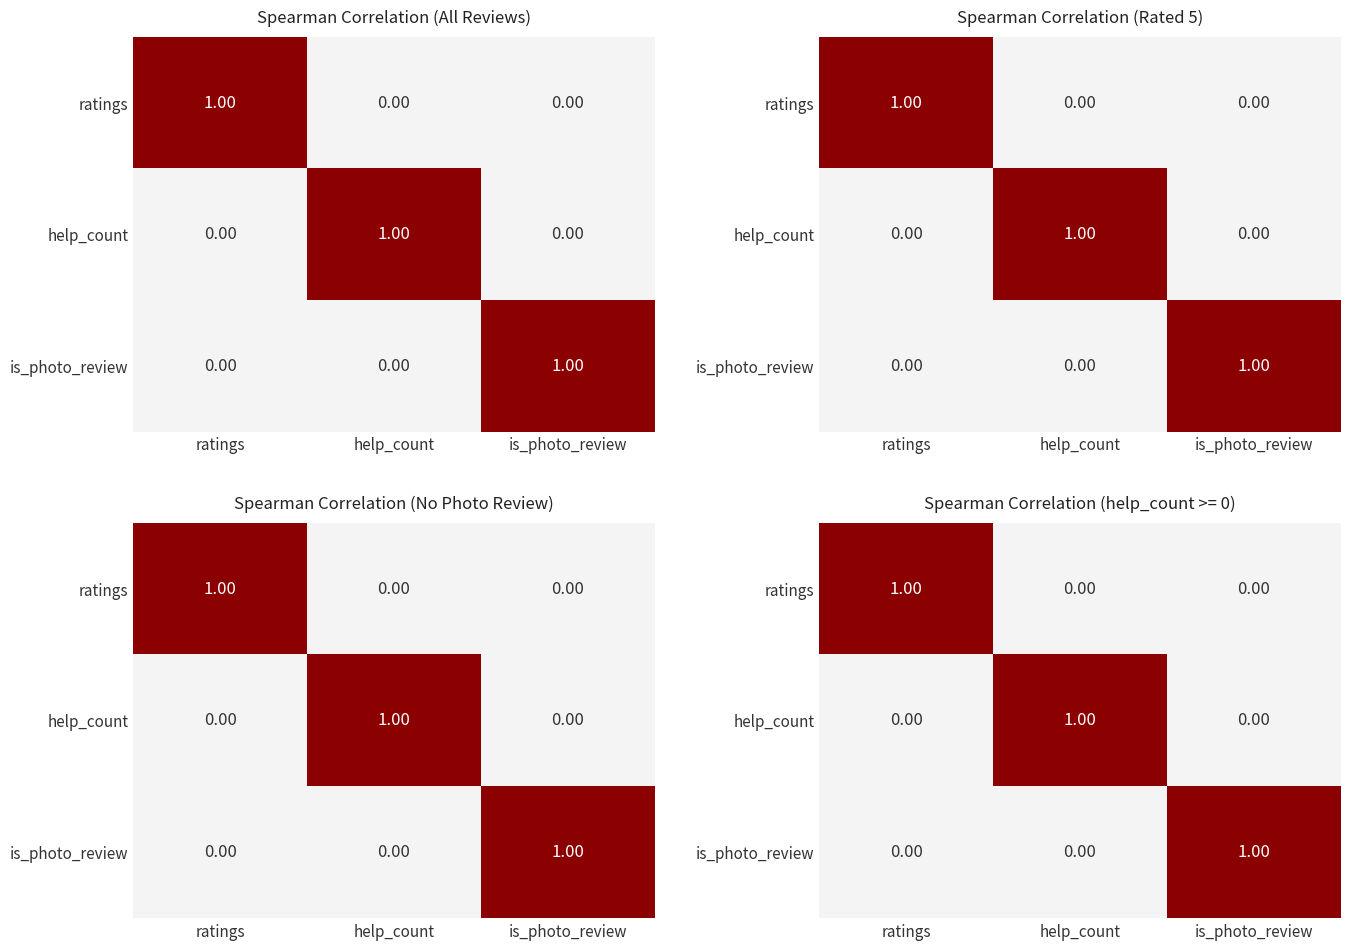

At how many categories does at least one series exceed 0?

3